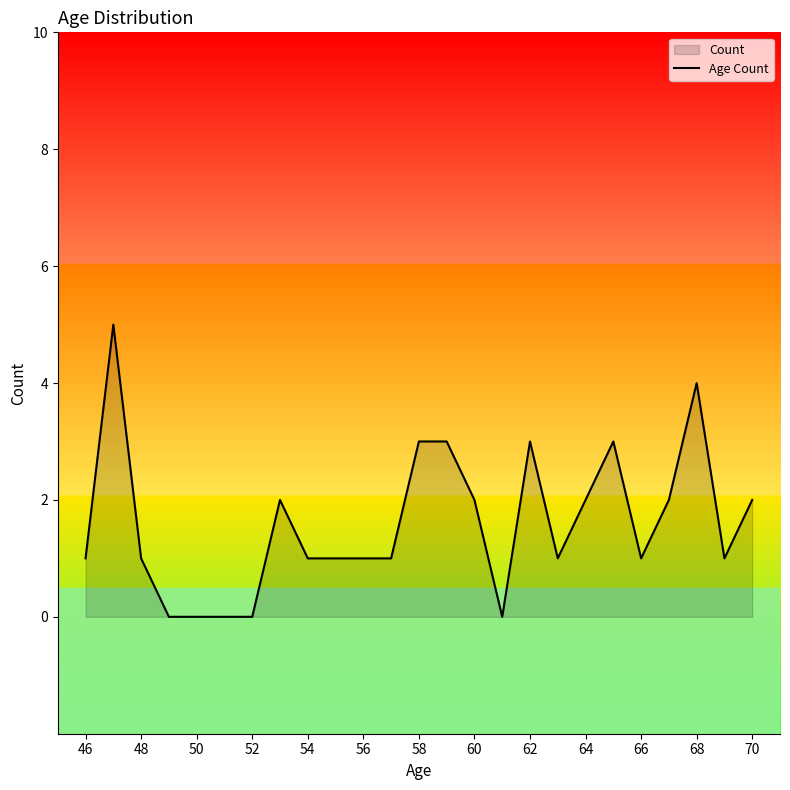

How many lines are shown in the chart?

1